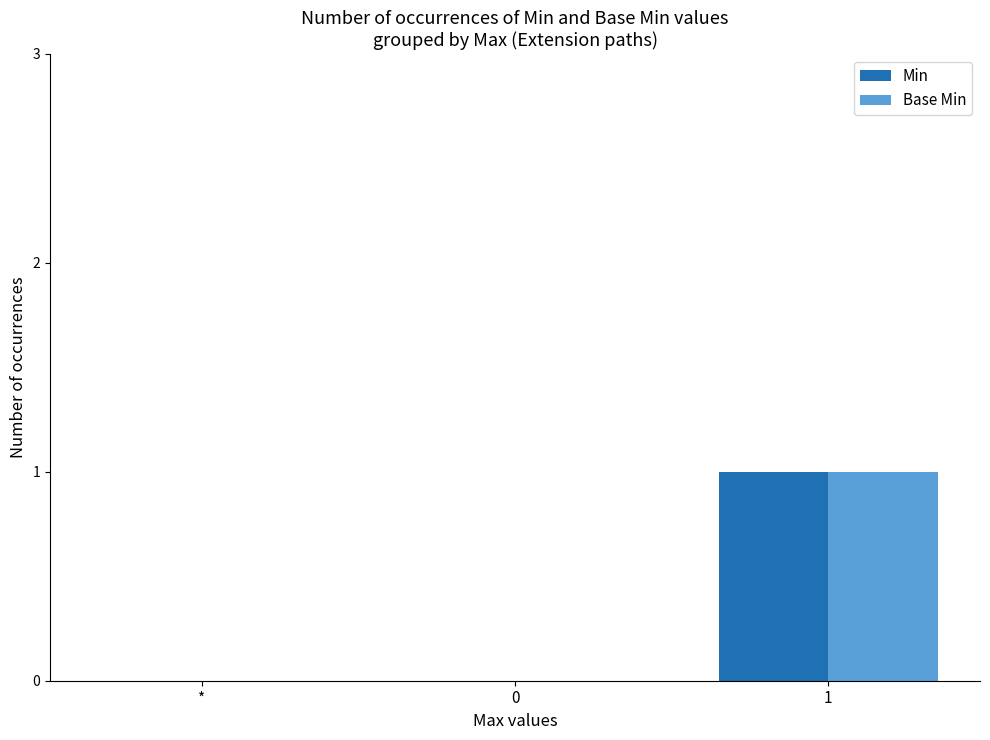

Which category has the highest value in the Min series?

1